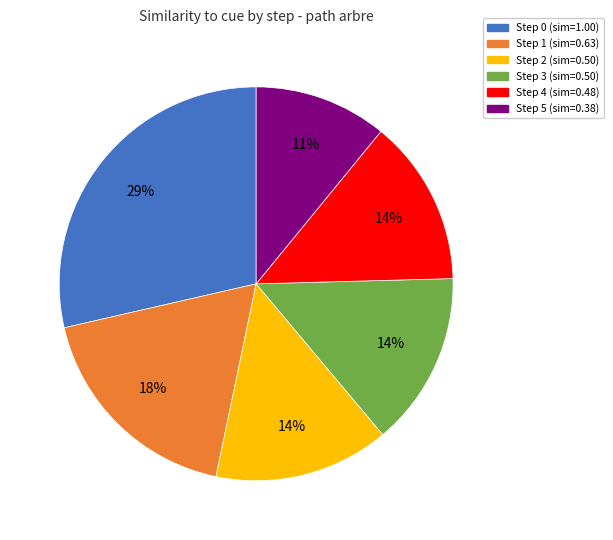

True or false: Step 2 accounts for 14% of the total.

True